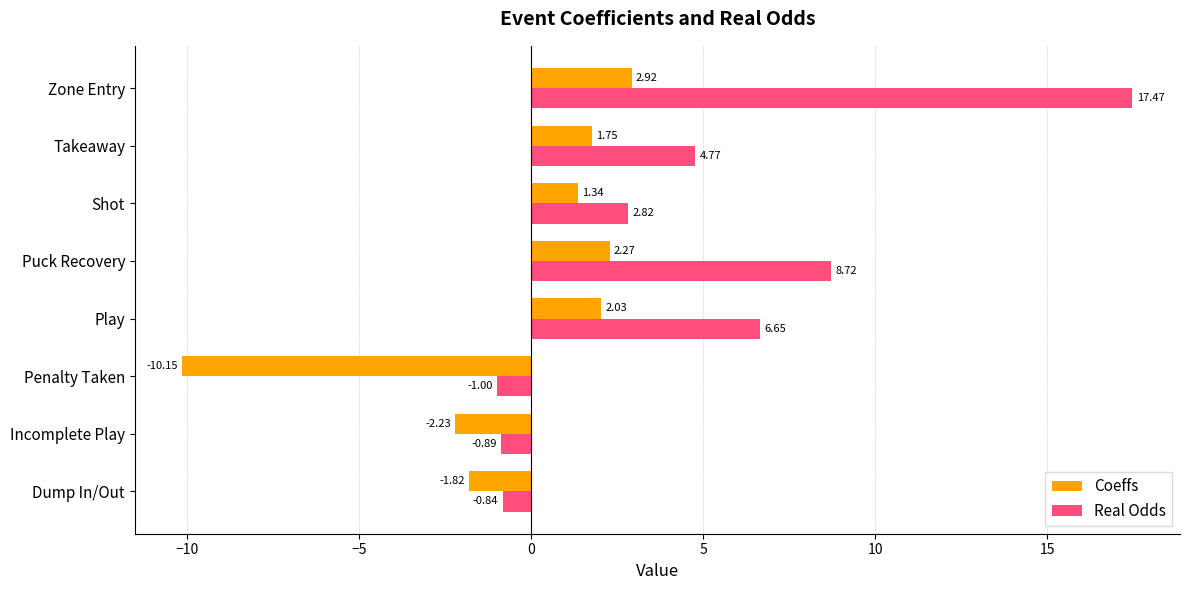

What is the sum of all Real Odds values?

37.7